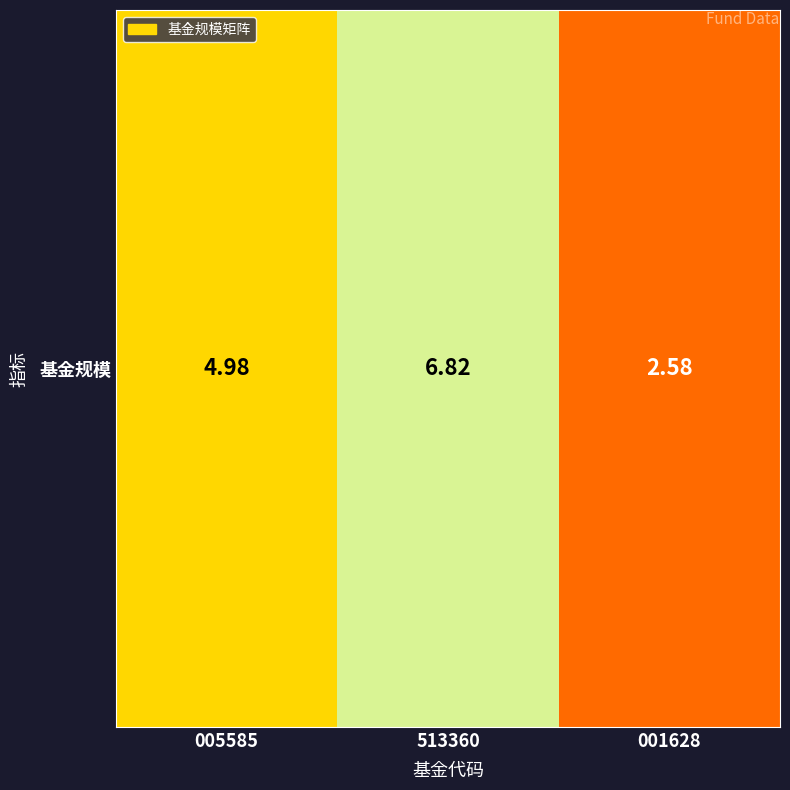

Rank the categories by value from highest to lowest.

513360, 005585, 001628